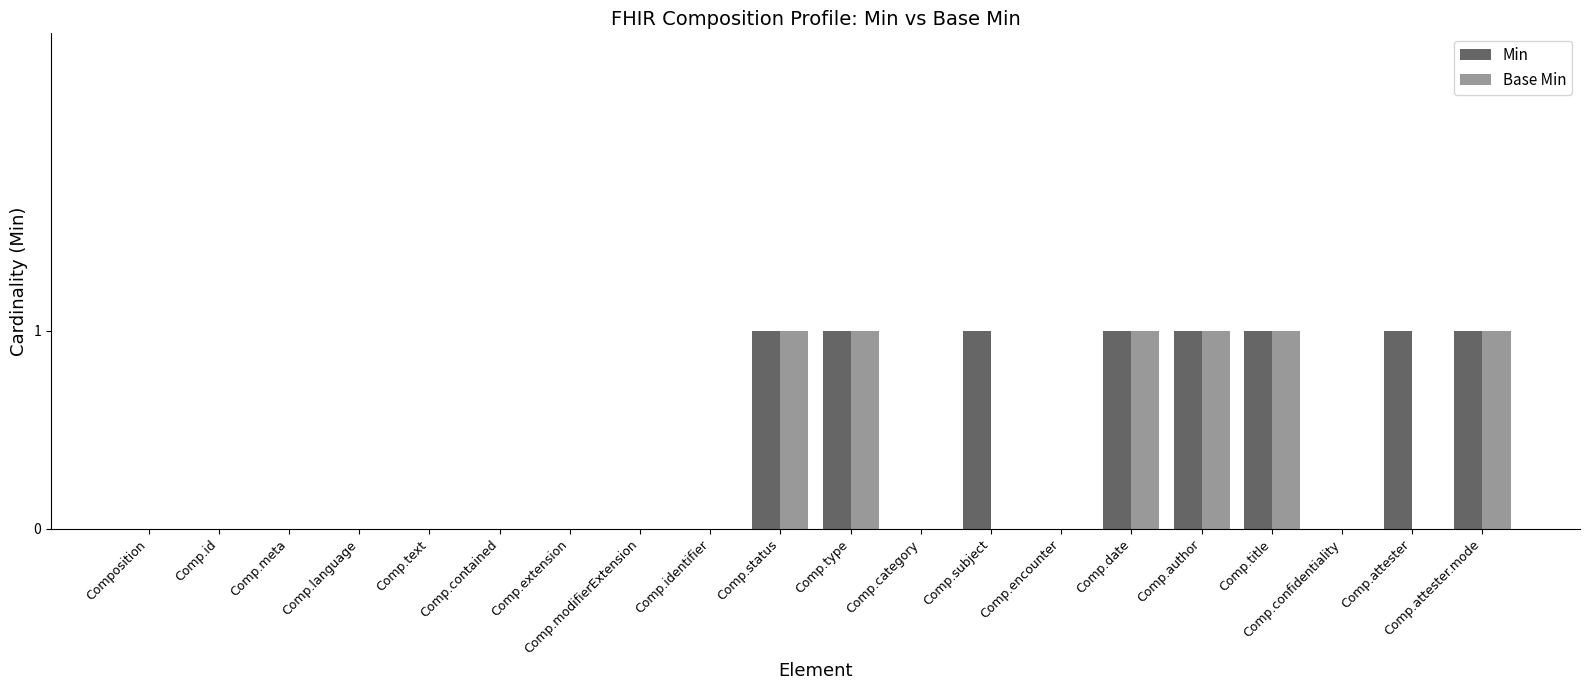

The Min series shows -1 at Comp.category. True or false?

False